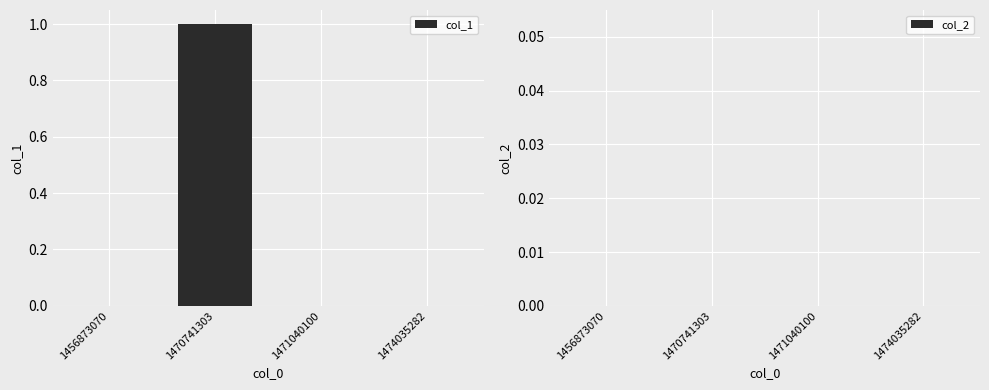

Is it true that the value at 1456873070 is 0?

True